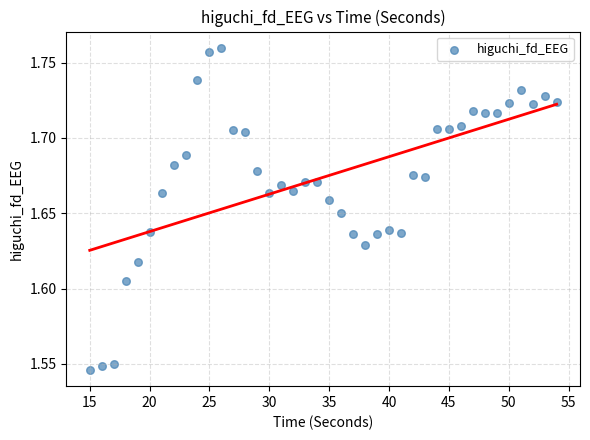

What is the range of X values (max minus min)?

39.0